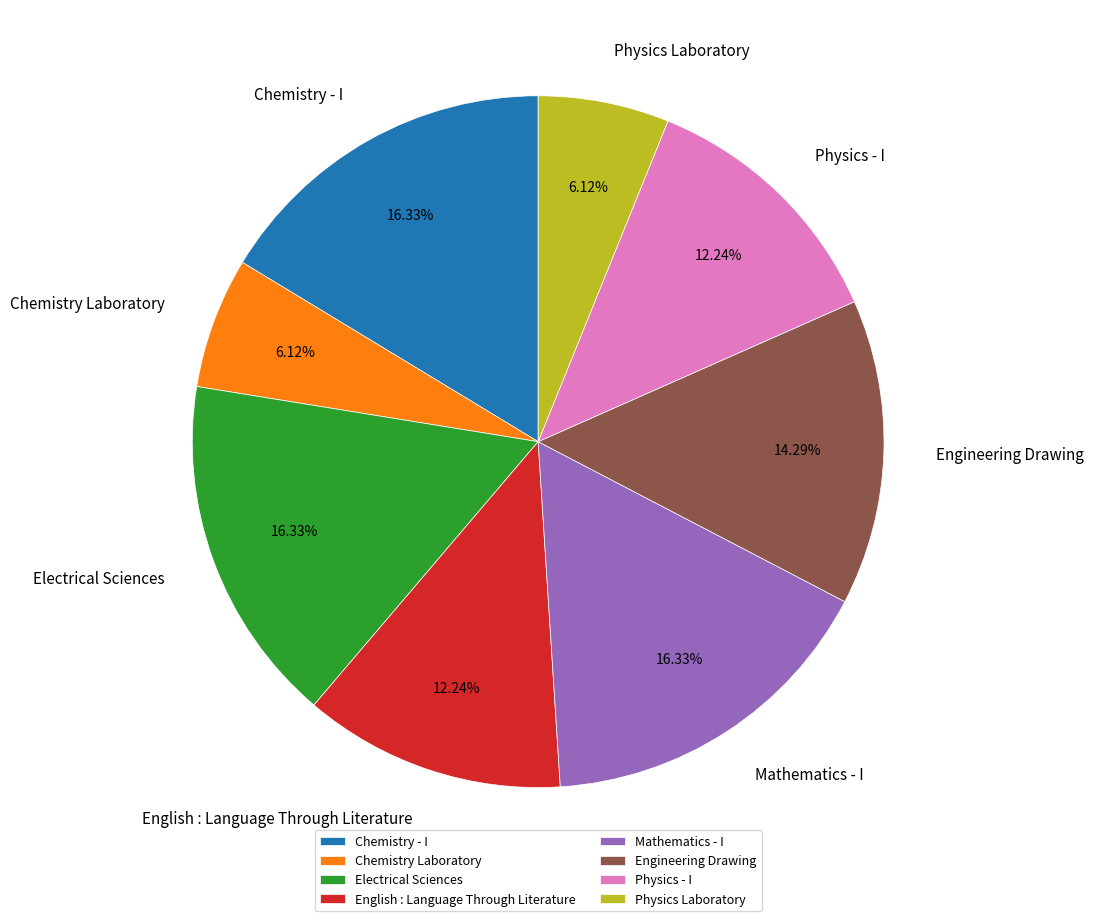

Approximately how many times larger is the value at Mathematics - I compared to English : Language Through Literature?

1.3